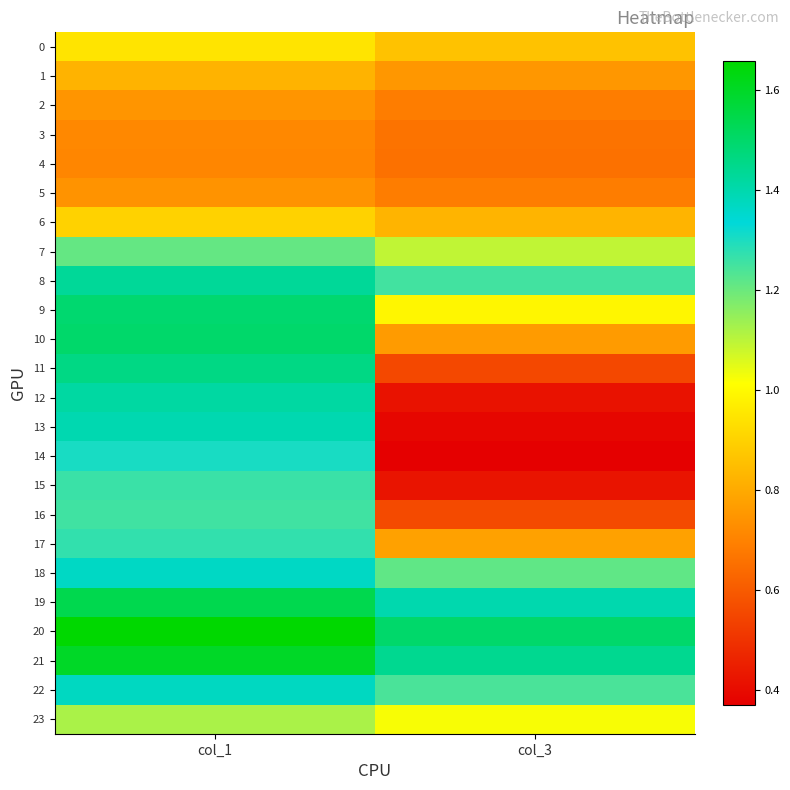

List the series in order of their peak value, lowest first.

4, 3, 5, 2, 1, 6, 0, 23, 7, 16, 15, 17, 14, 18, 22, 13, 12, 8, 11, 9, 10, 19, 21, 20